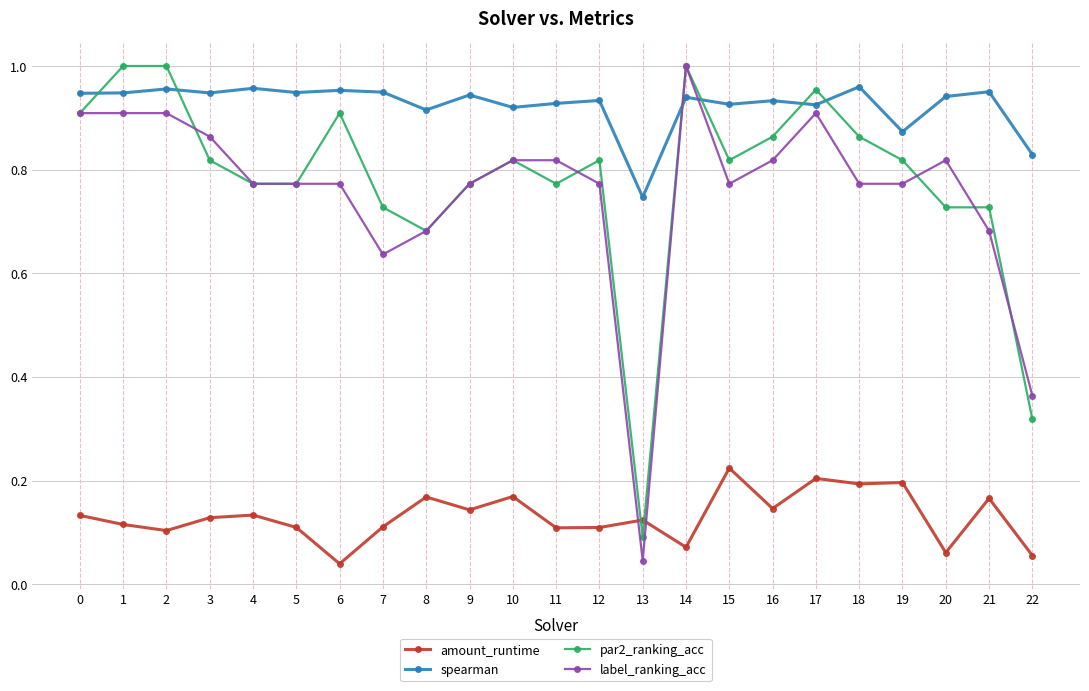

What is the sum of the spearman values at 3 and 8?

1.9